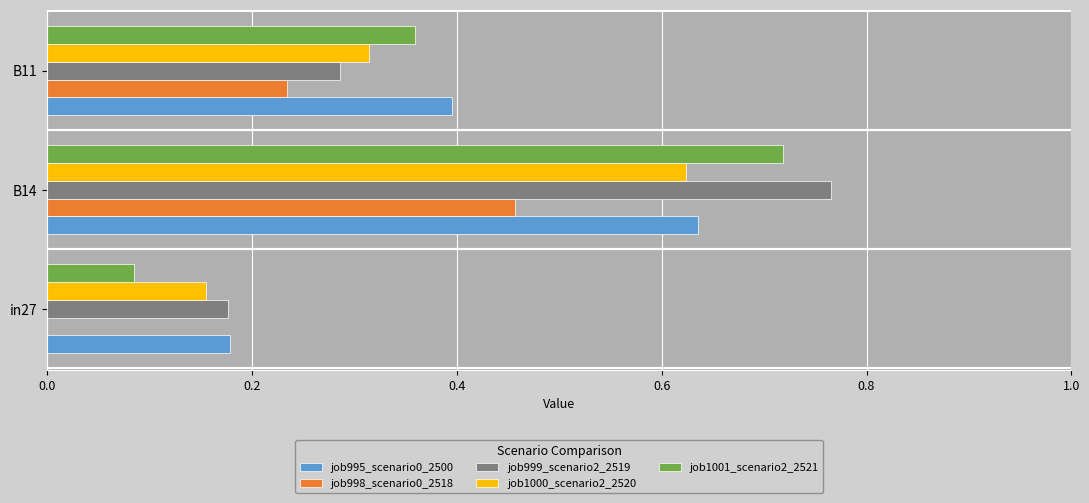

True or false: job998_scenario0_2518 has a value of 0.4 at B11.

False